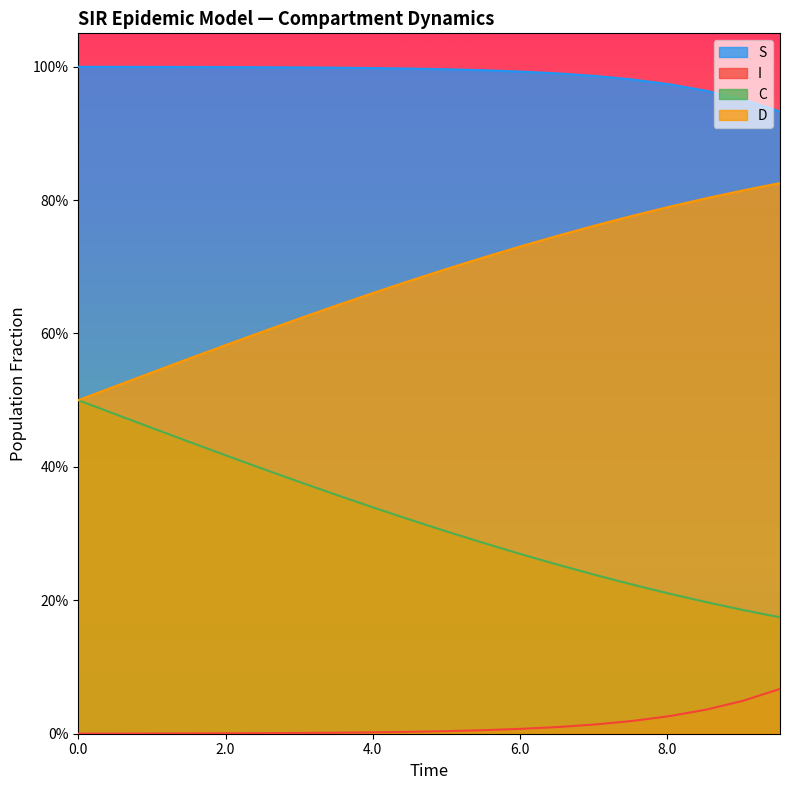

Does the chart display data point markers on the line(s)?

No